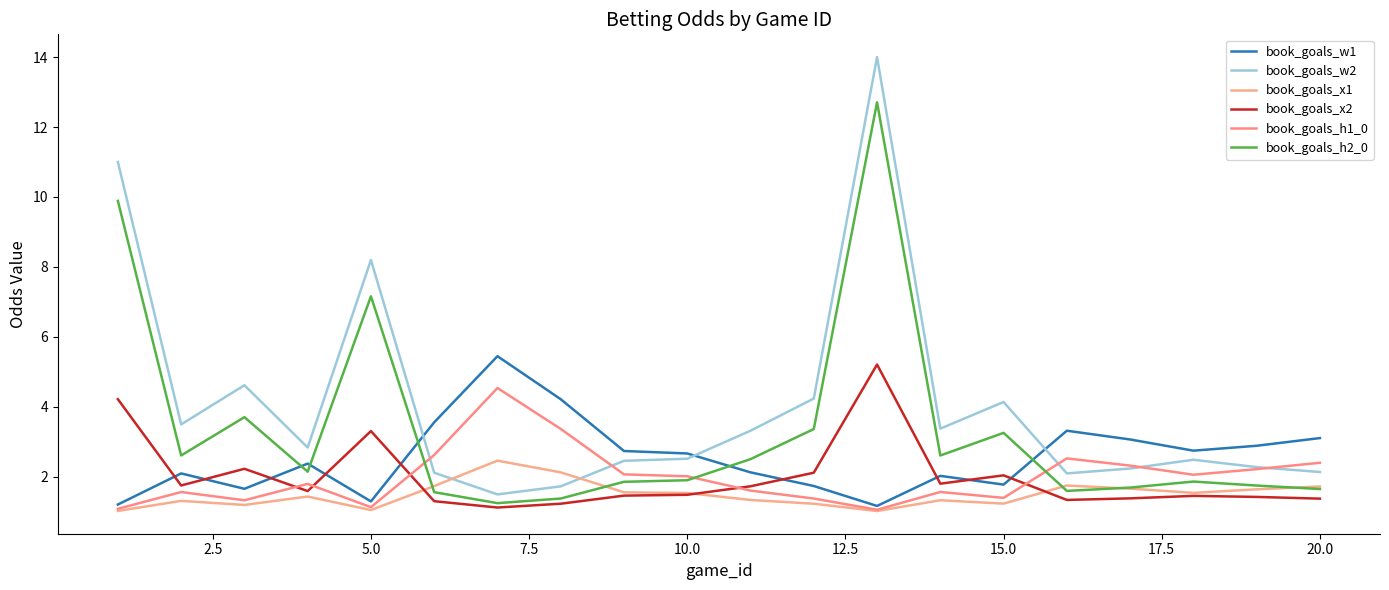

What is the difference between the second highest and minimum values in the book_goals_h1_0 series?

2.3